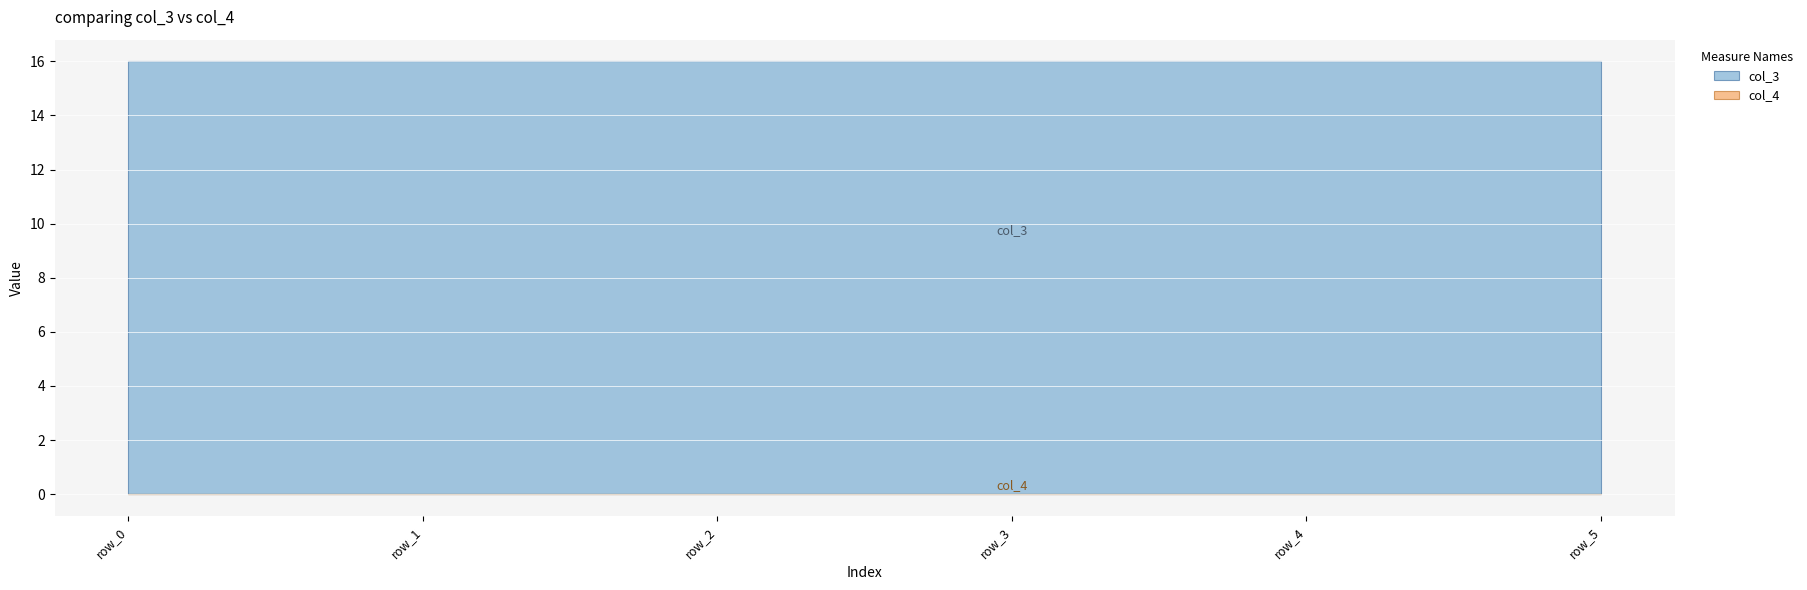

What is the sum of all col_3 values?

96